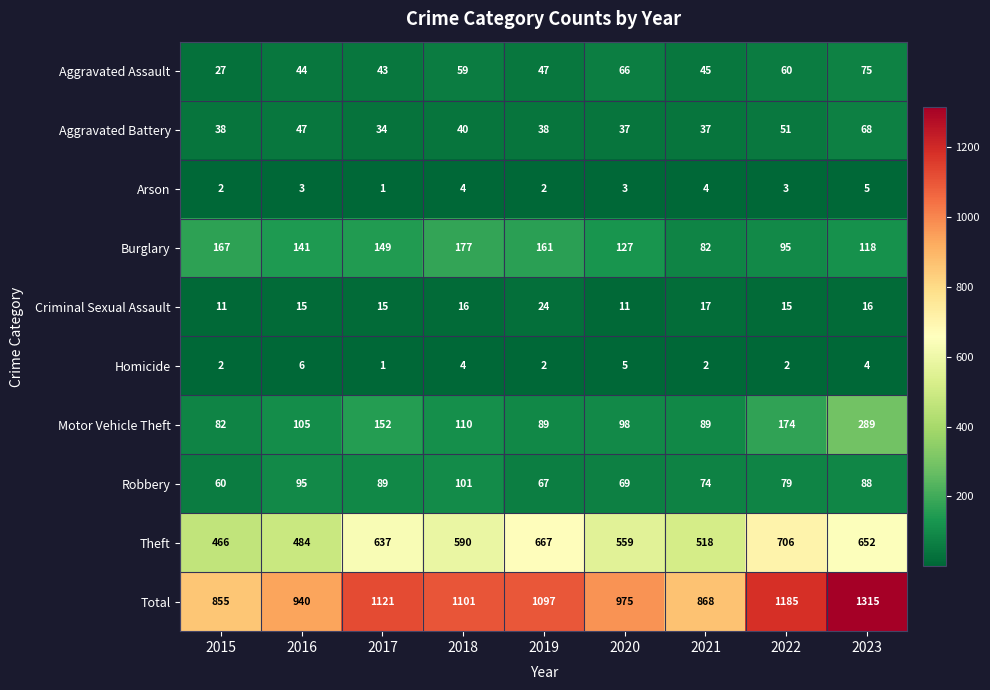

At which label does Theft first exceed 590?

2017